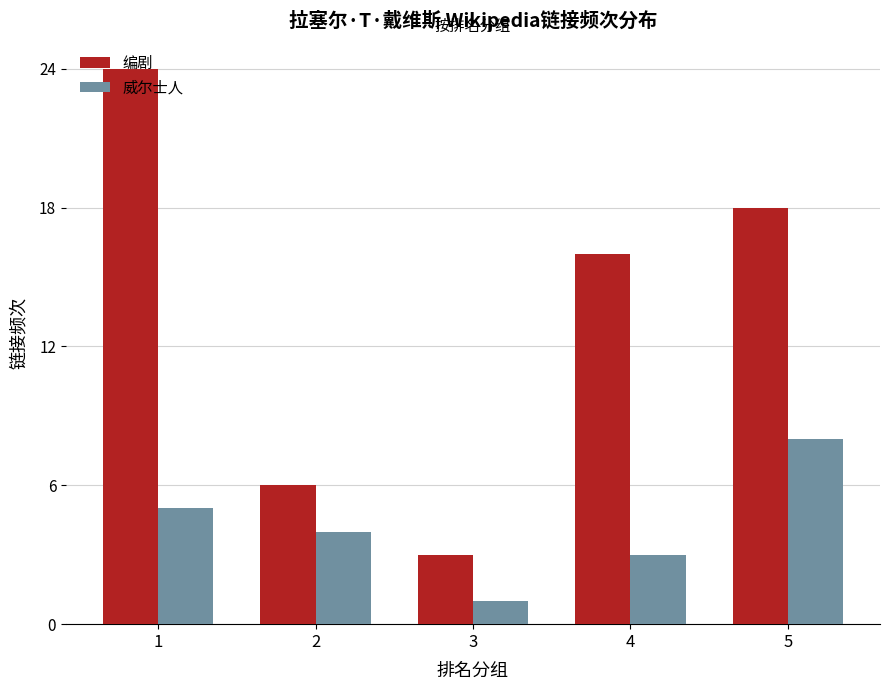

Reading right to left, what are all the values shown in this chart?

编剧: 5=18	4=16	3=3	2=6	1=24
威尔士人: 5=8	4=3	3=1	2=4	1=5